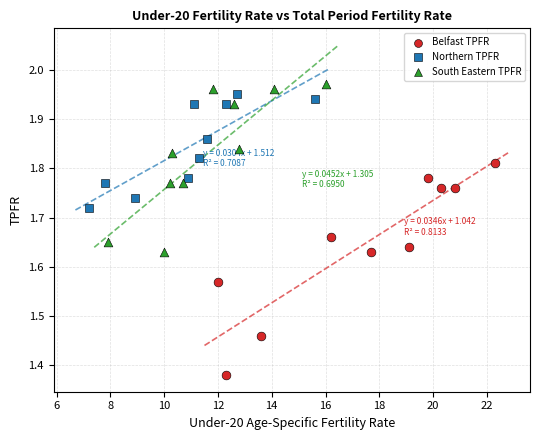

Which series contains the lowest Y value?

Belfast TPFR